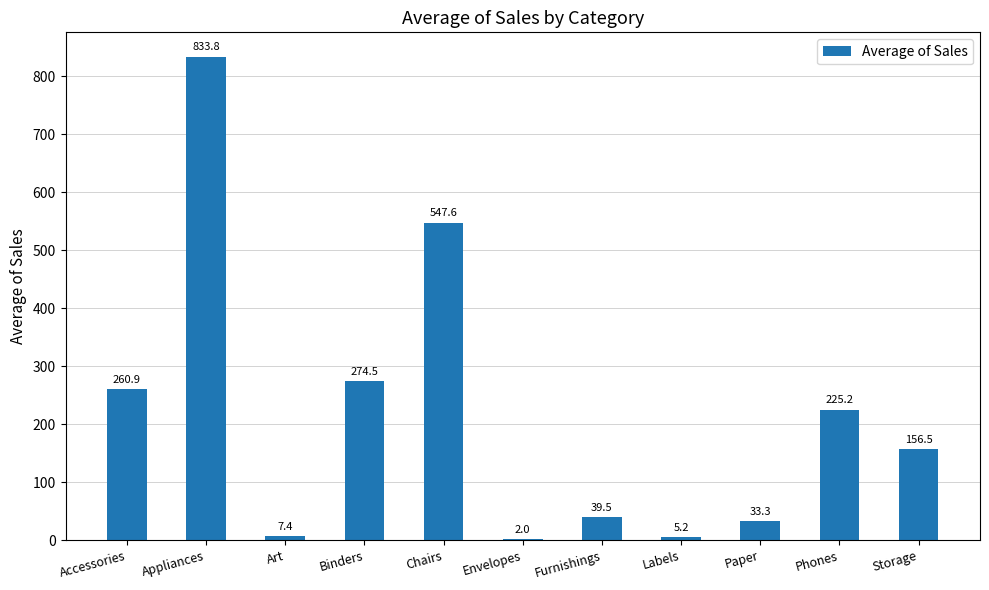

At which category does the chart reach its peak across all series?

Appliances